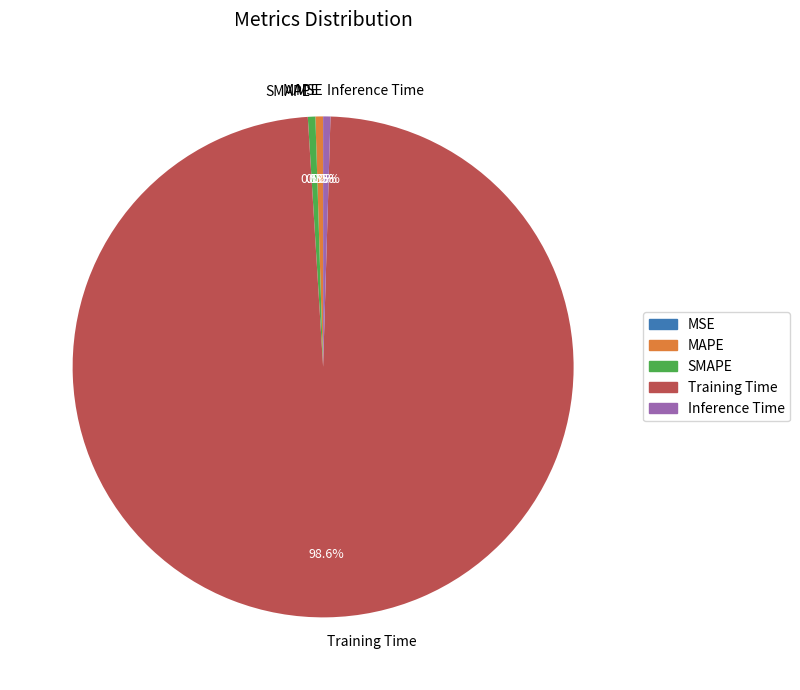

Does SMAPE account for over 50% of the chart?

No